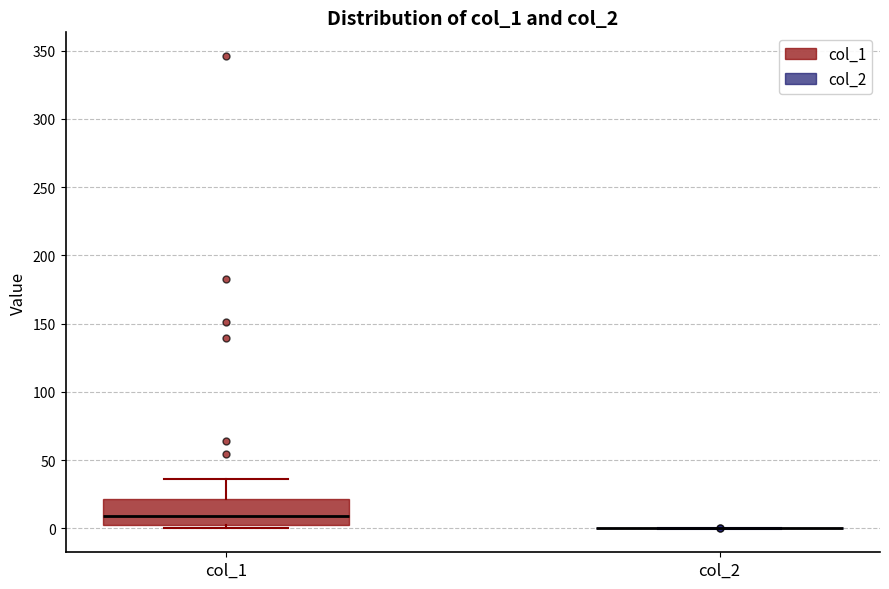

Reading left to right, read every box against the y-axis: the position of its median line, the range the box covers, and the ends of its whiskers. The values are not printed on the chart, so give them approximately, as read against the axis.

col_1: median 10, box 0 to 20, whiskers 0 (just below the box's lower edge) to 35
col_2: box collapsed to a line at 0, whiskers 0 to 0